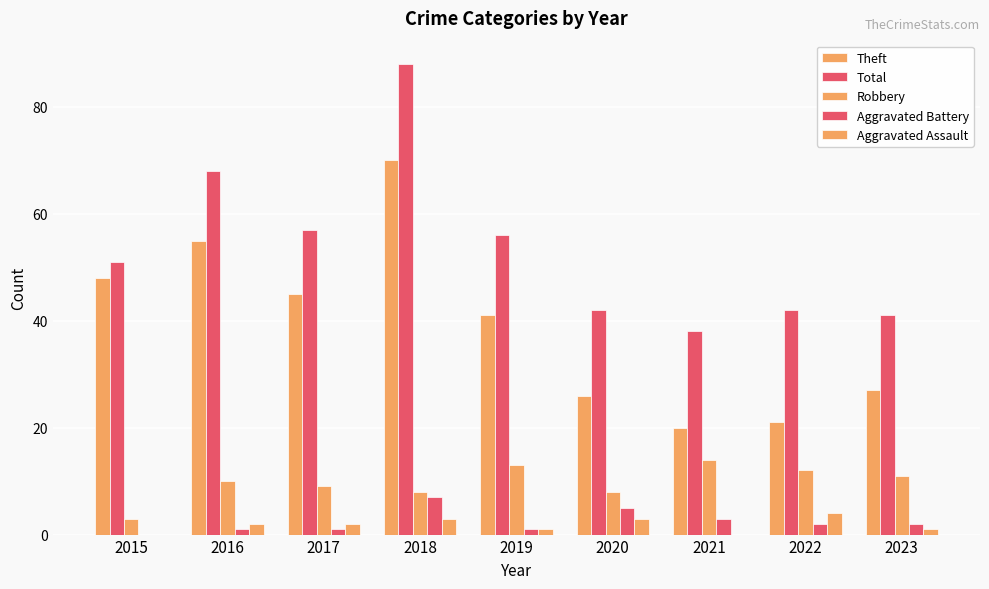

At which category is the sum across all series the highest?

2018